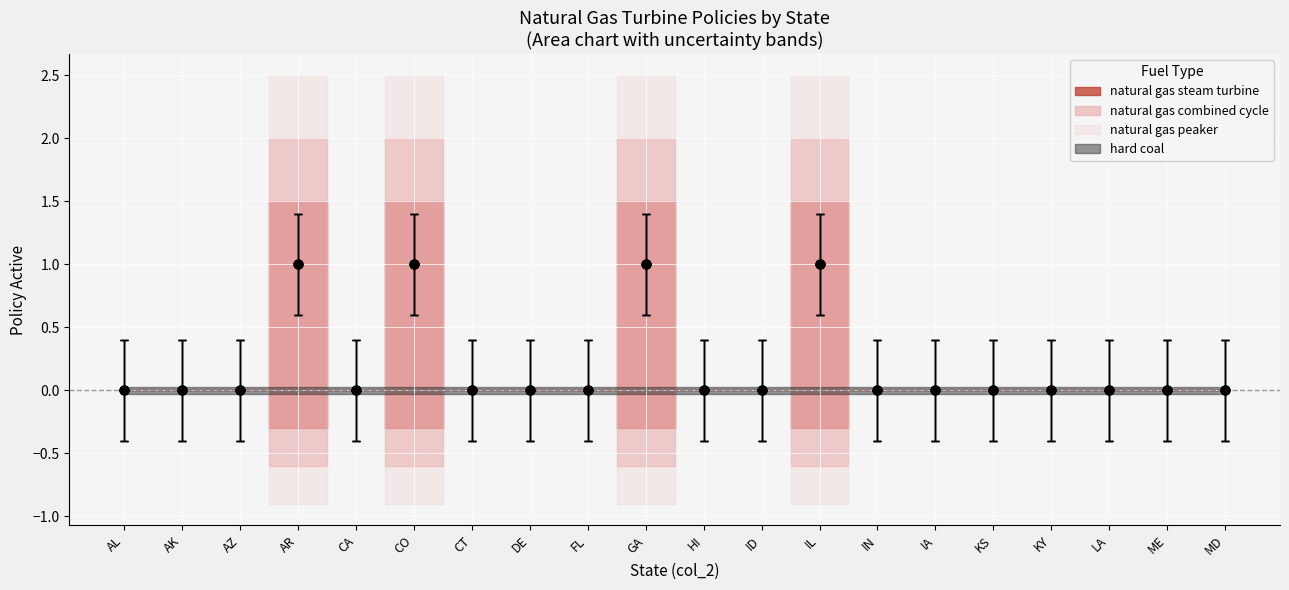

Which series reaches the minimum Y coordinate?

natural gas steam turbine